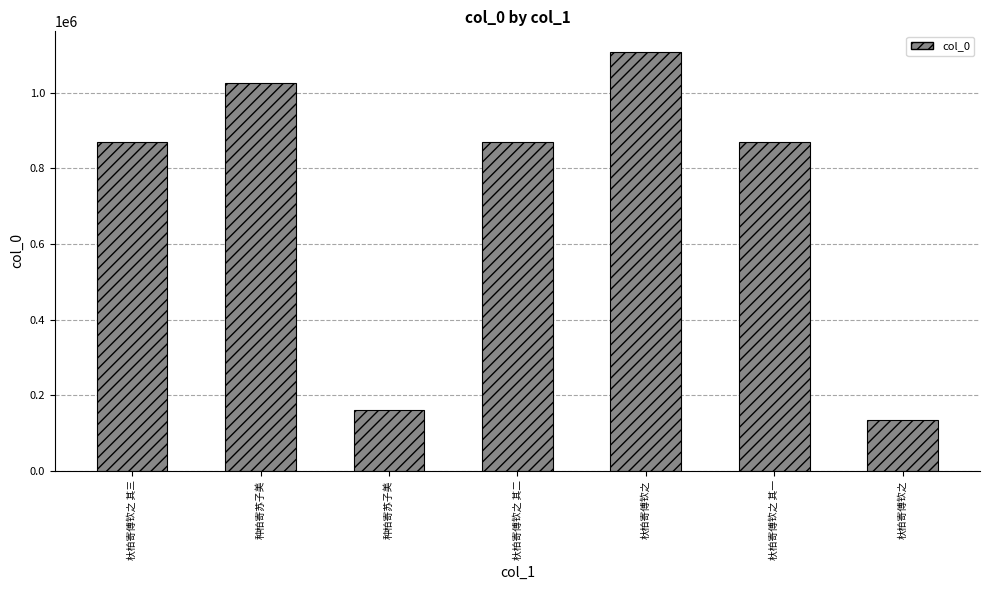

Are the bars horizontal?

No